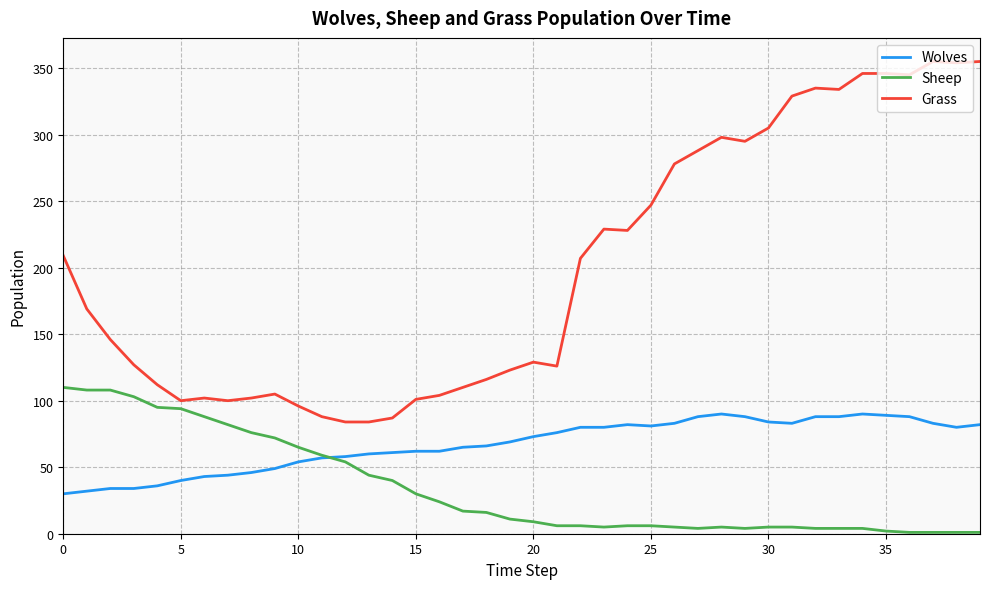

Rank the series by their average value, from highest to lowest.

Grass, Wolves, Sheep